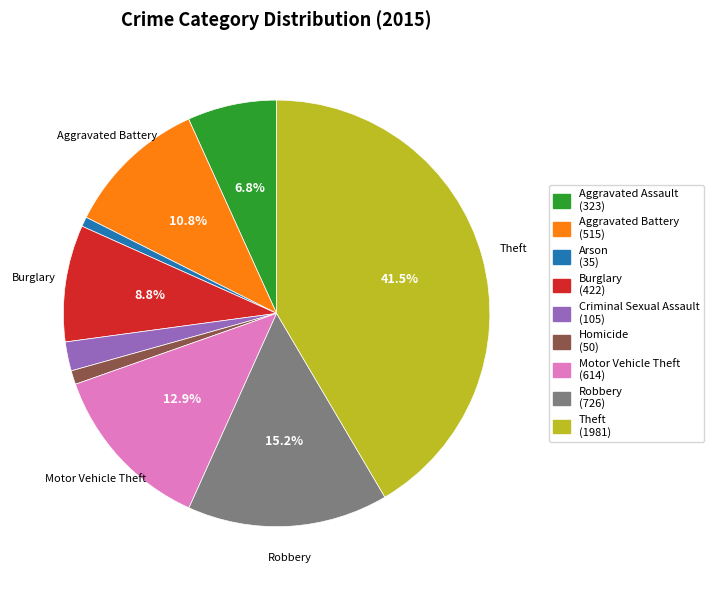

Is the sum of Criminal Sexual Assault (105) and Motor Vehicle Theft (614) greater than half?

No